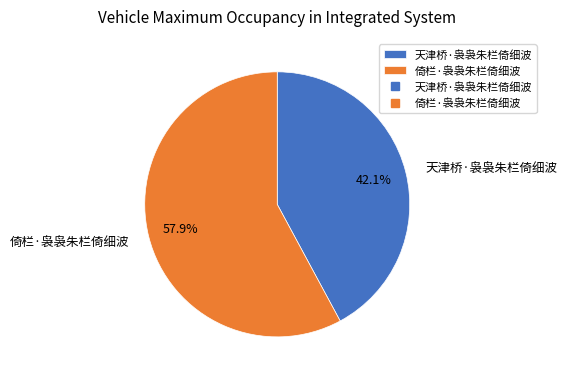

Which slice is the smallest?

天津桥·袅袅朱栏倚细波